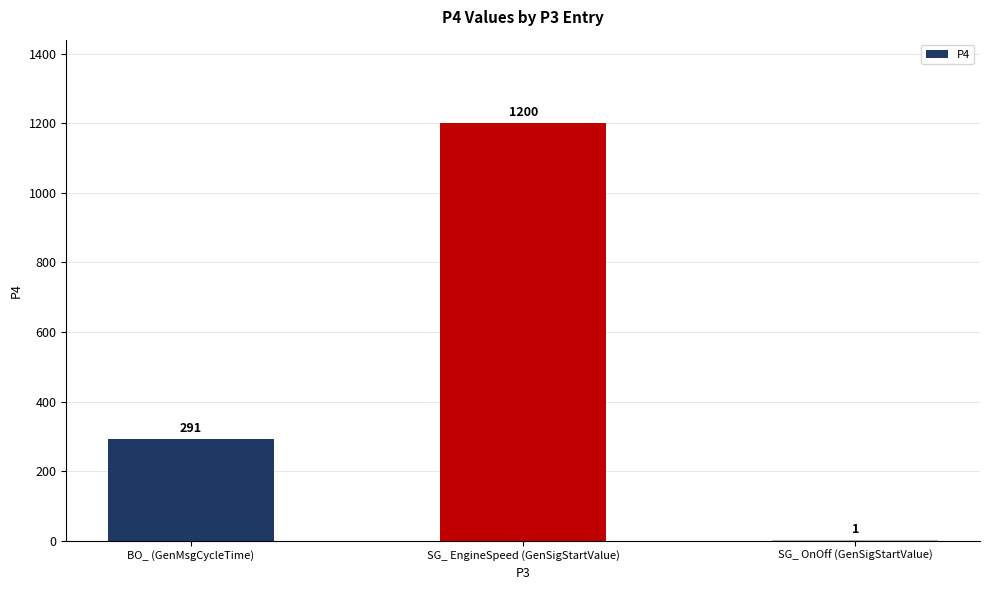

What is the change in value from BO_ (GenMsgCycleTime) to SG_ EngineSpeed (GenSigStartValue)?

+909